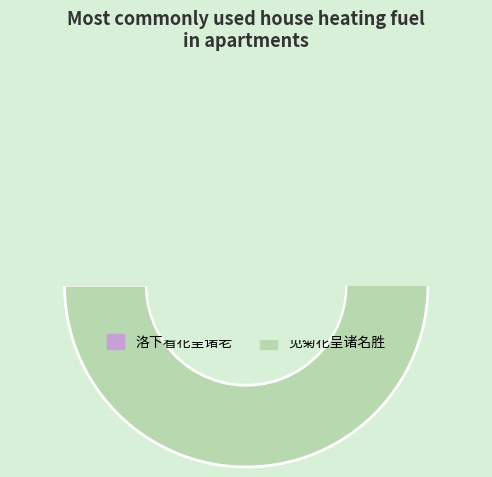

What is the total percentage of 洛下看花呈诸老 and 见菊花呈诸名胜?

71.1%